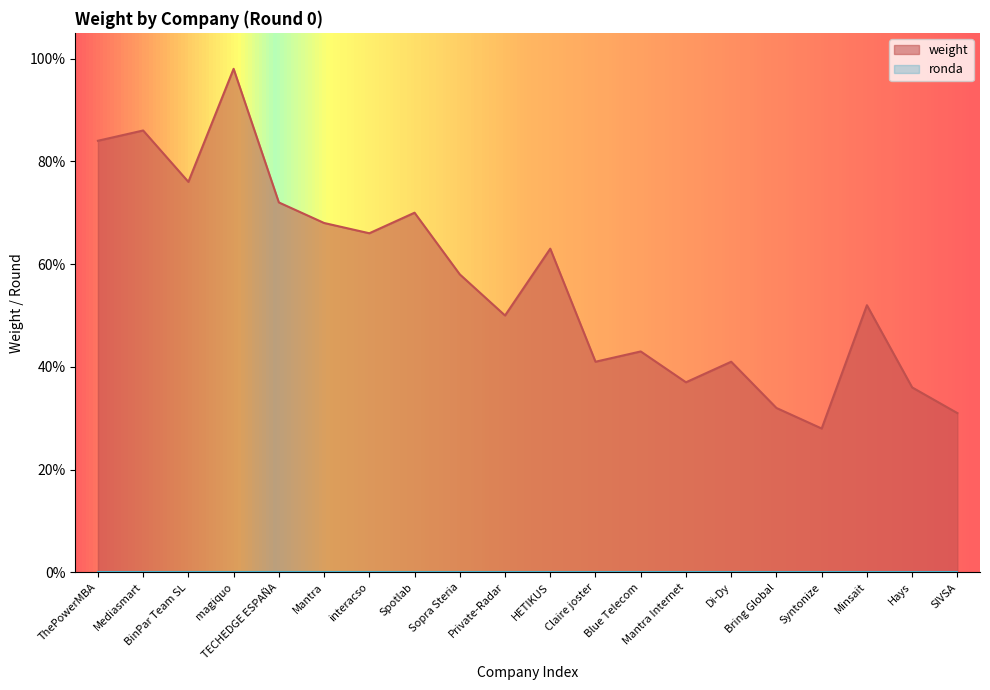

Rank the categories by value from lowest to highest.

Syntonize, SIVSA, Bring Global, Hays, Mantra Internet, Claire joster, Di-Dy, Blue Telecom, Private-Radar, Minsait, Sopra Steria, HETIKUS, interacso, Mantra, Spotlab, TECHEDGE ESPAÑA, BinPar Team SL, ThePowerMBA, Mediasmart, magiquo